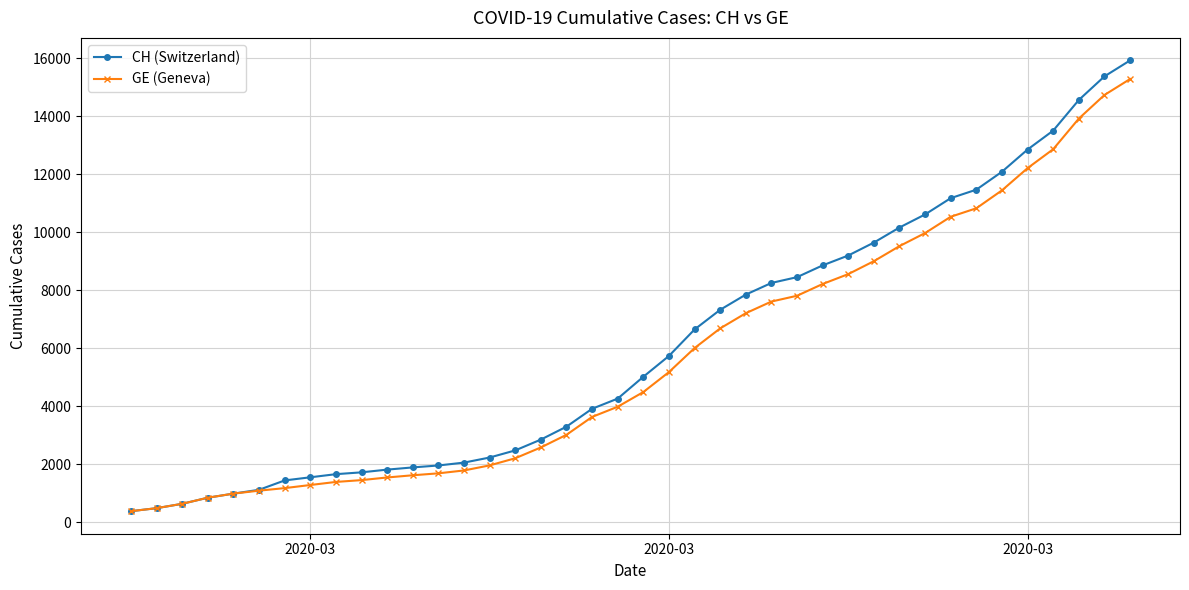

Which series has the largest range (max minus min)?

CH (Switzerland)